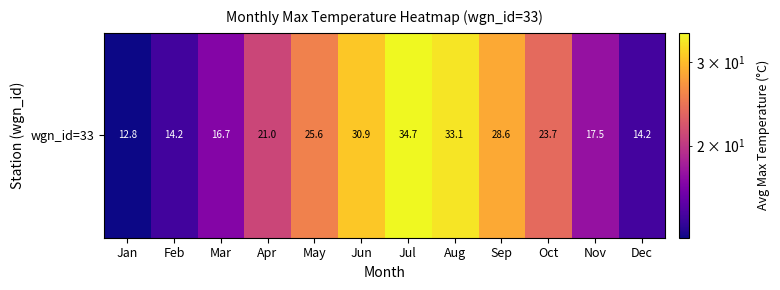

What is the average value?

22.7